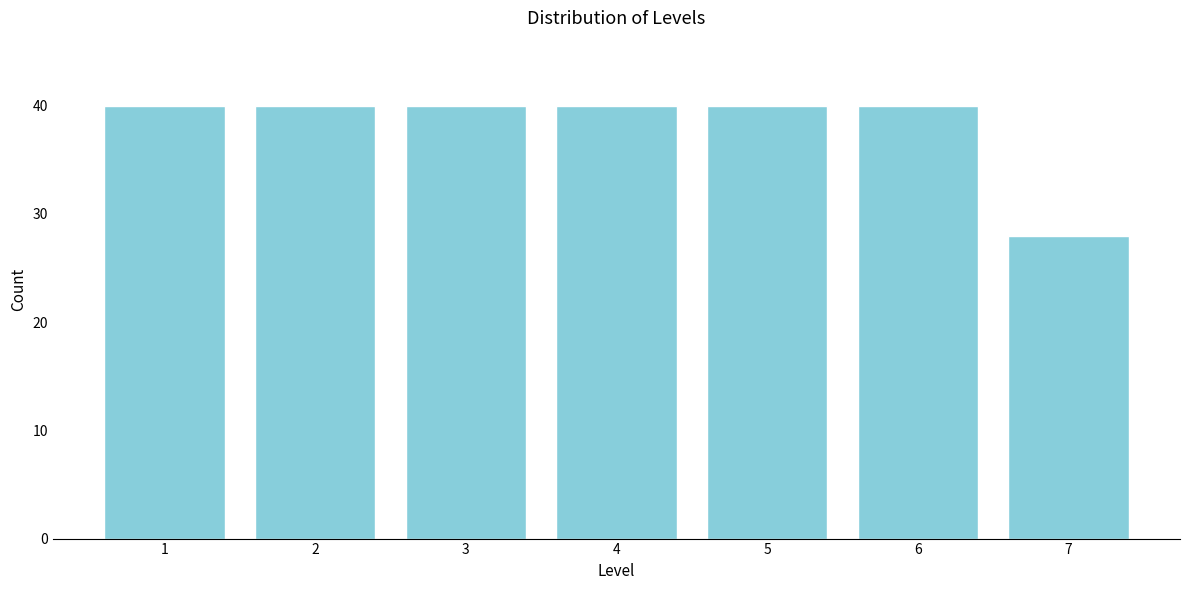

Reading left to right, transcribe all the data shown in this chart.

40	40	40	40	40	40	28